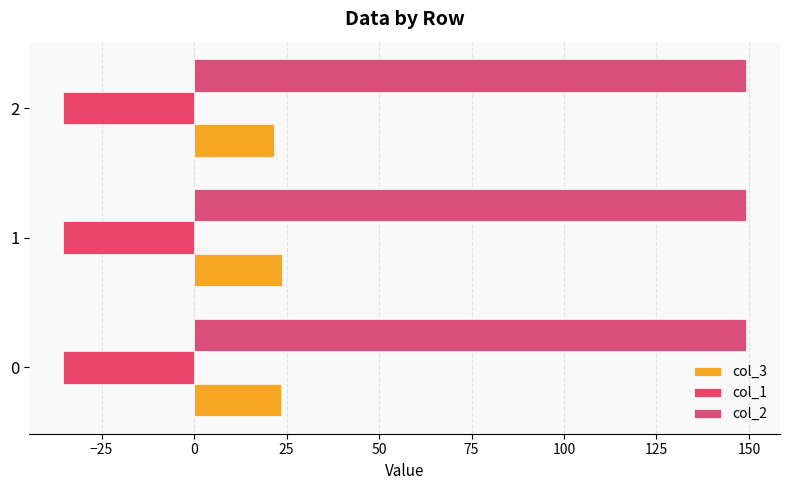

Rank the series by their maximum value, from highest to lowest.

col_2, col_3, col_1